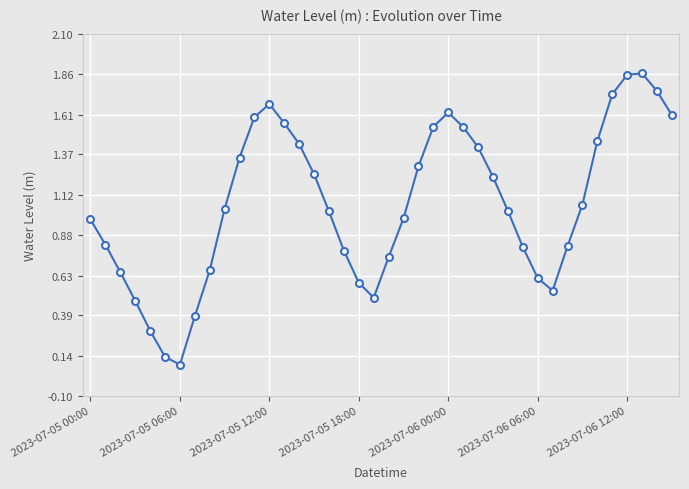

True or false: the data has more than 0 interior local peaks.

True